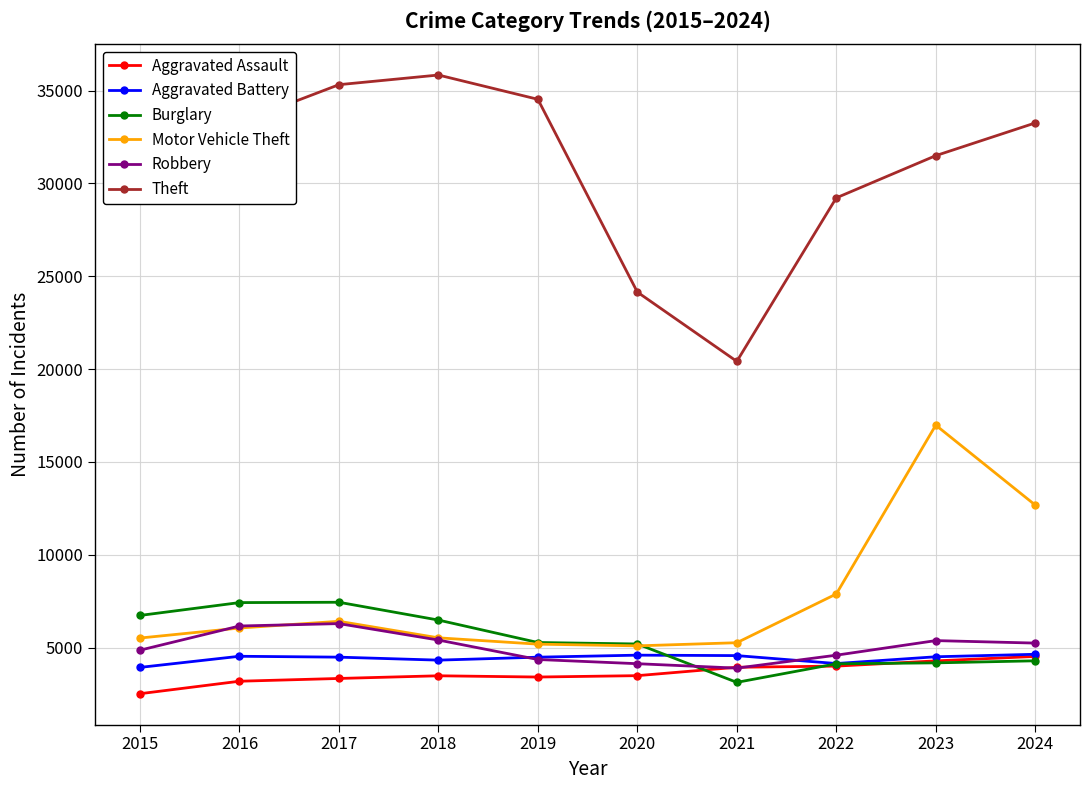

What is the spread (max minus min) of values at 2019?

31114